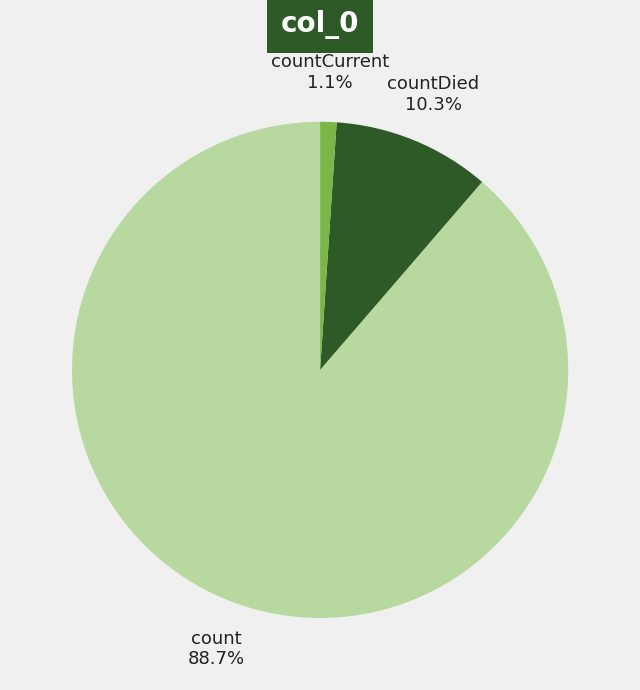

What percentage do count and countCurrent together represent?

89.7%